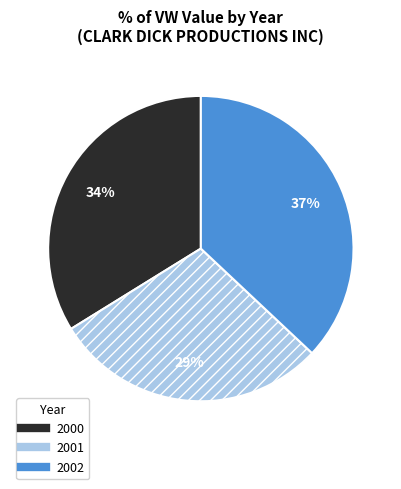

How many slices are in this pie chart?

3